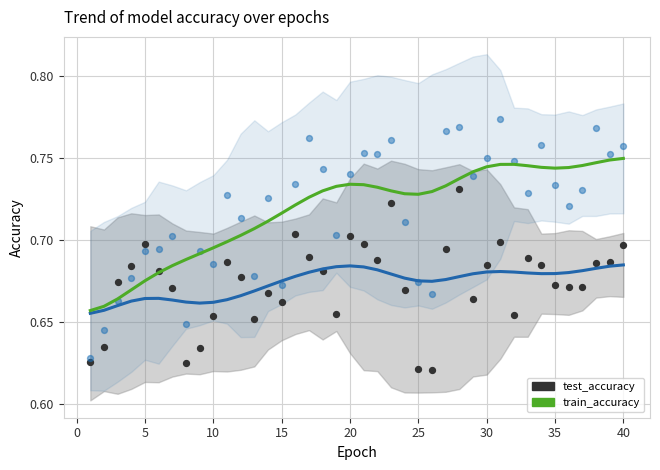

Across all data points, what is the range of X values (max minus min)?

39.0